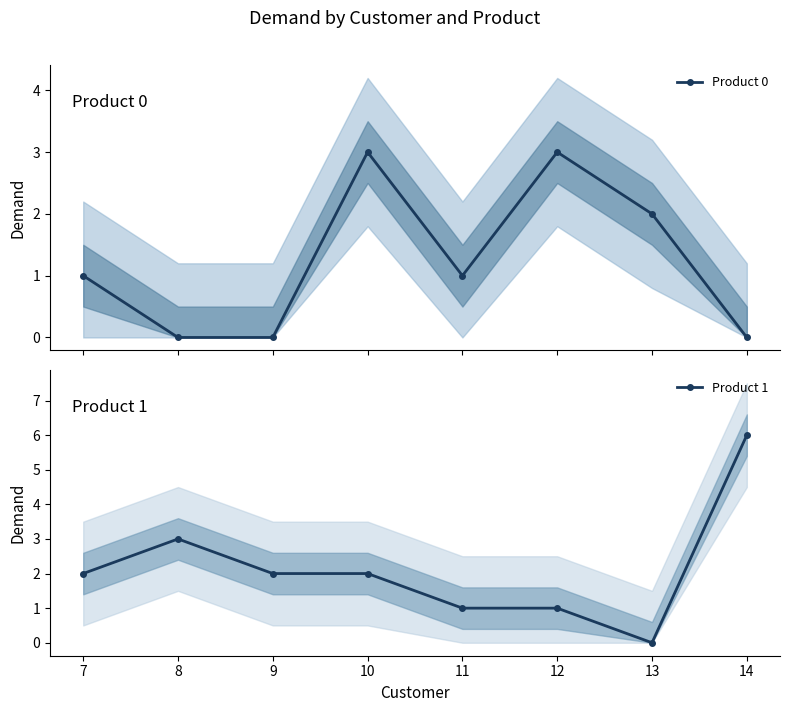

What is the total value across all series at 10?

5